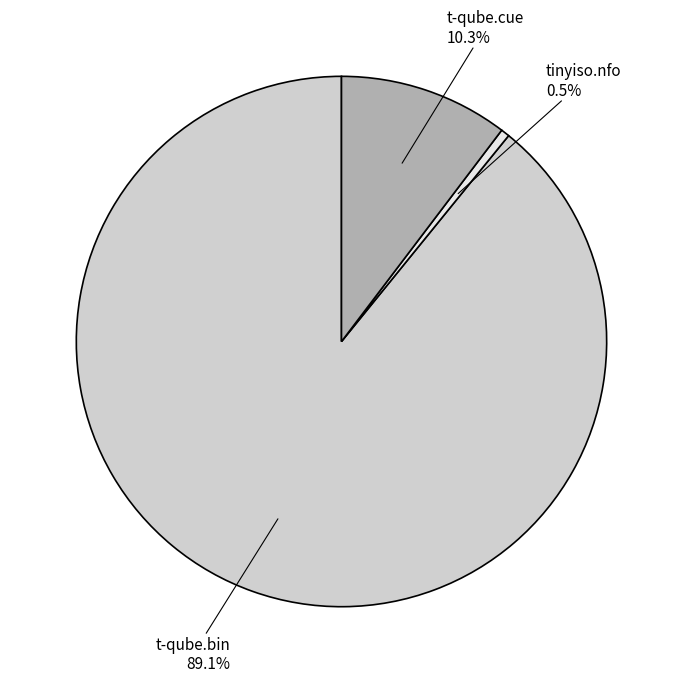

Is there any slice that represents more than half of the pie?

Yes